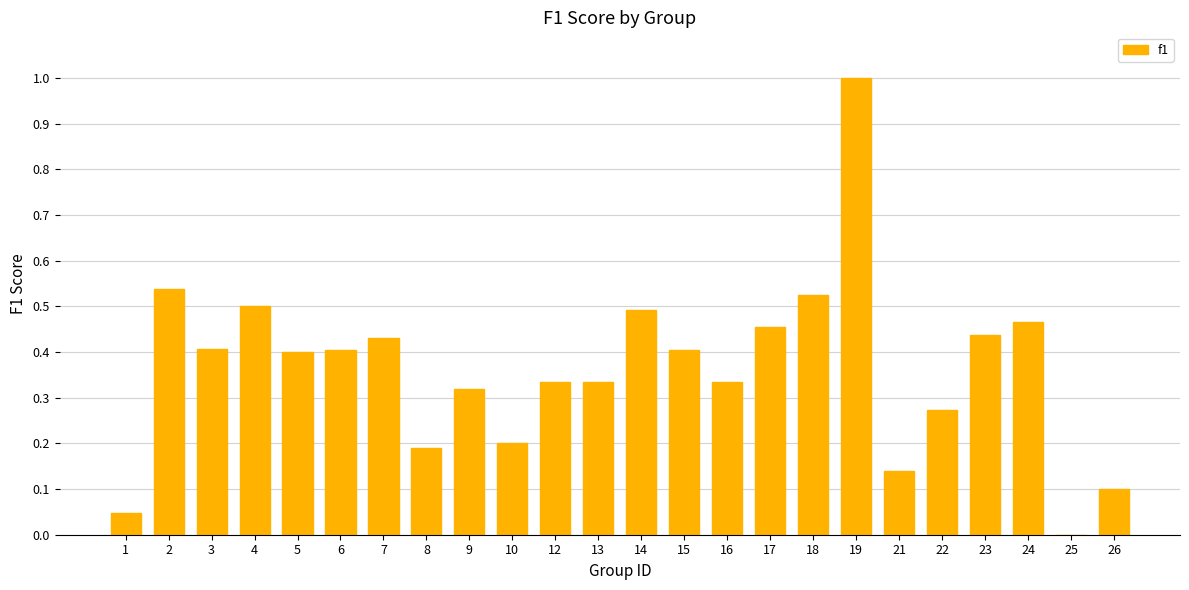

What is the sum of the values at 4 and 12?

0.8